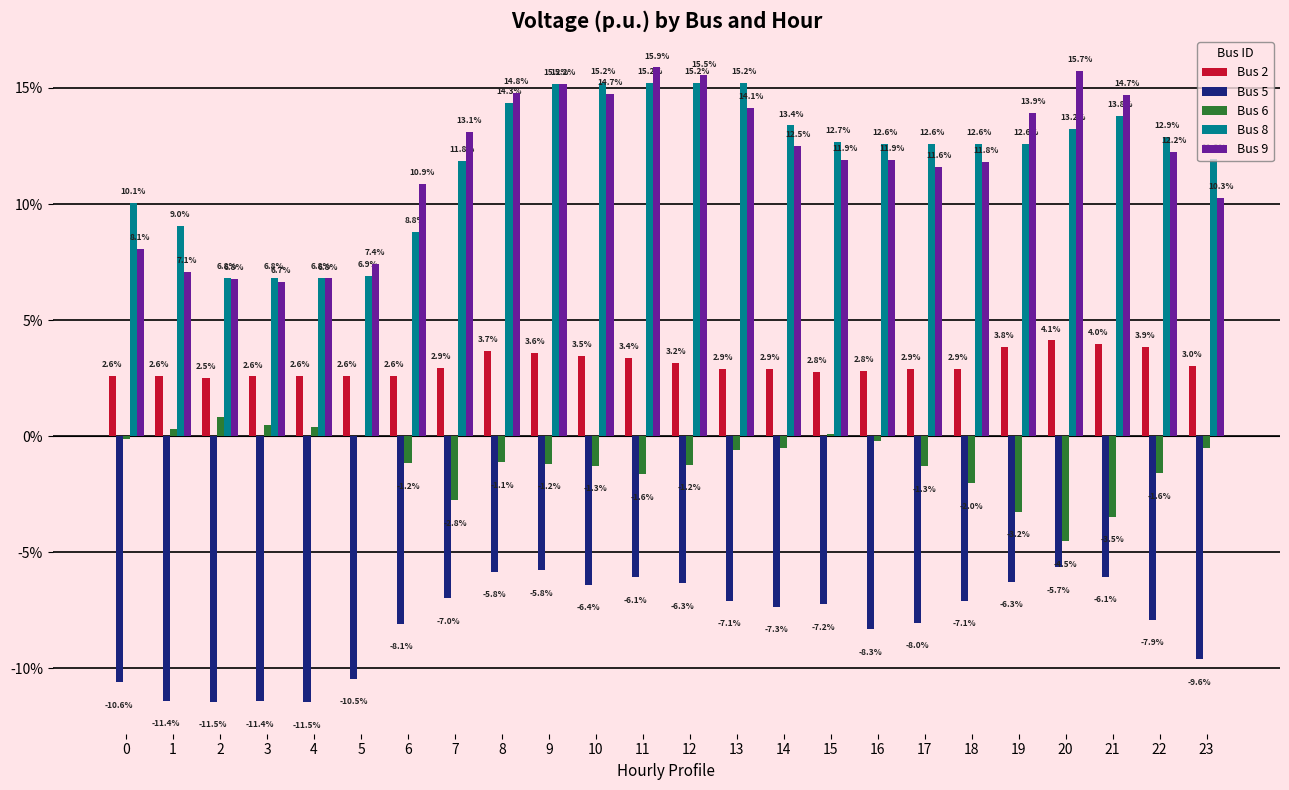

Are the bars grouped side by side (vs. stacked)?

Yes